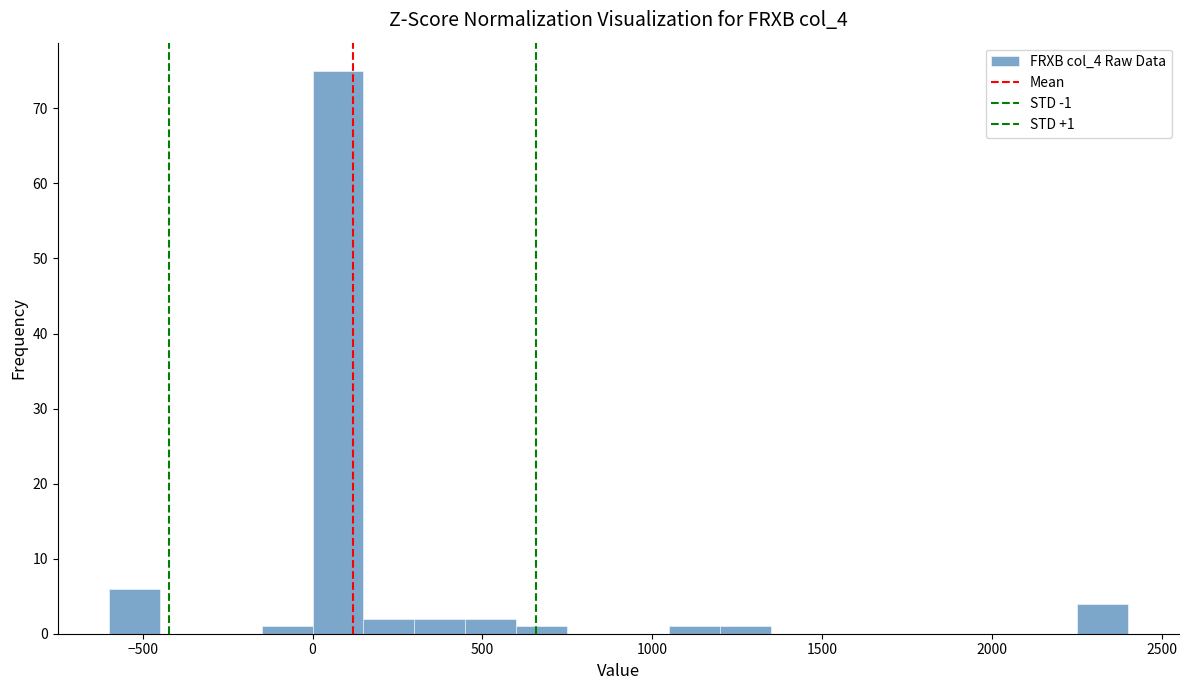

Around what value on the x-axis is the tallest bar? Give the approximate position of its centre, as read against the axis.

100